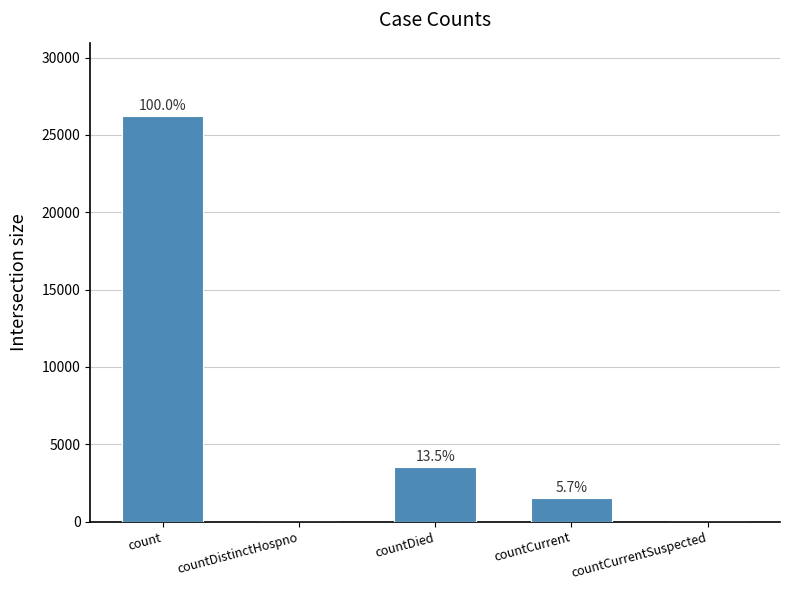

Does the chart contain stacked bars?

No